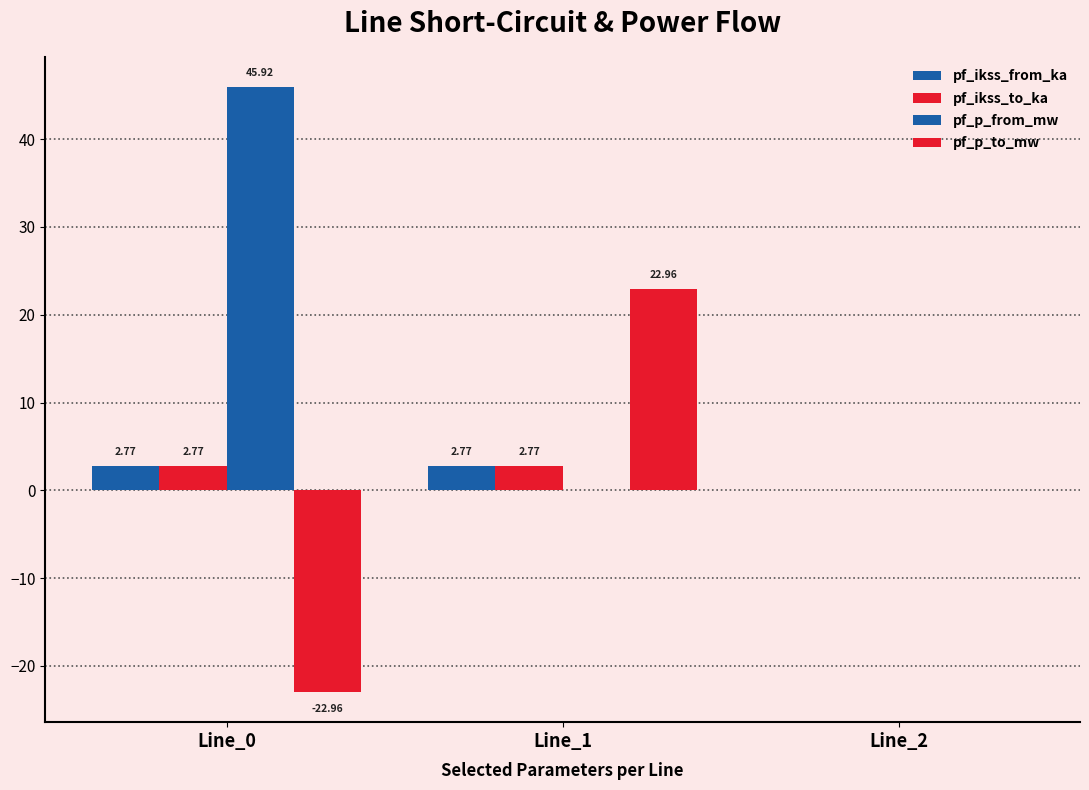

Is the value of pf_p_to_mw at Line_1 greater than the value of pf_ikss_to_ka at Line_0?

Yes